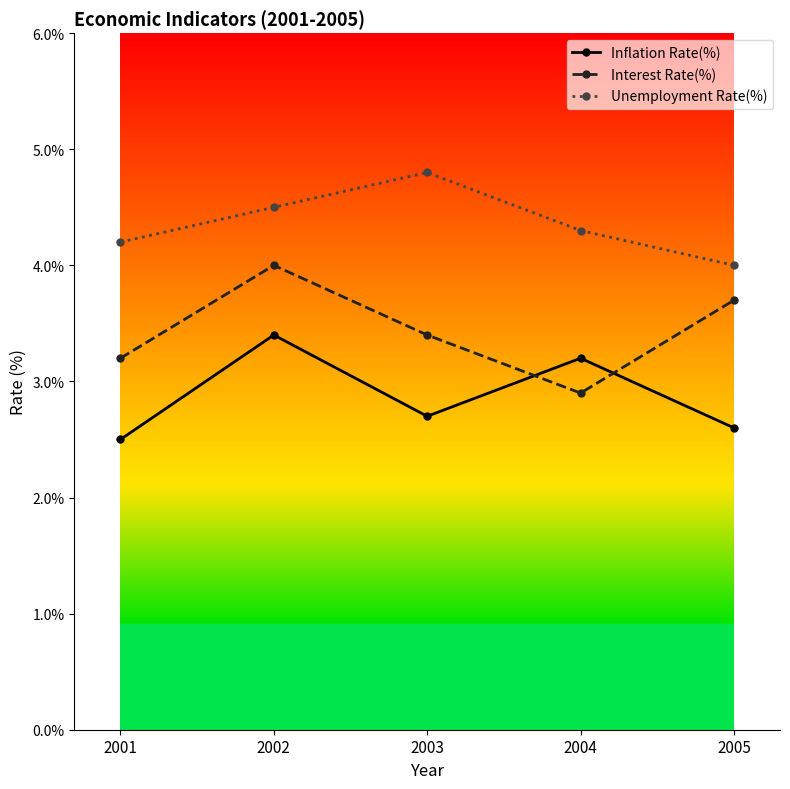

What are all the series names shown in the legend?

Inflation Rate(%), Interest Rate(%), Unemployment Rate(%)